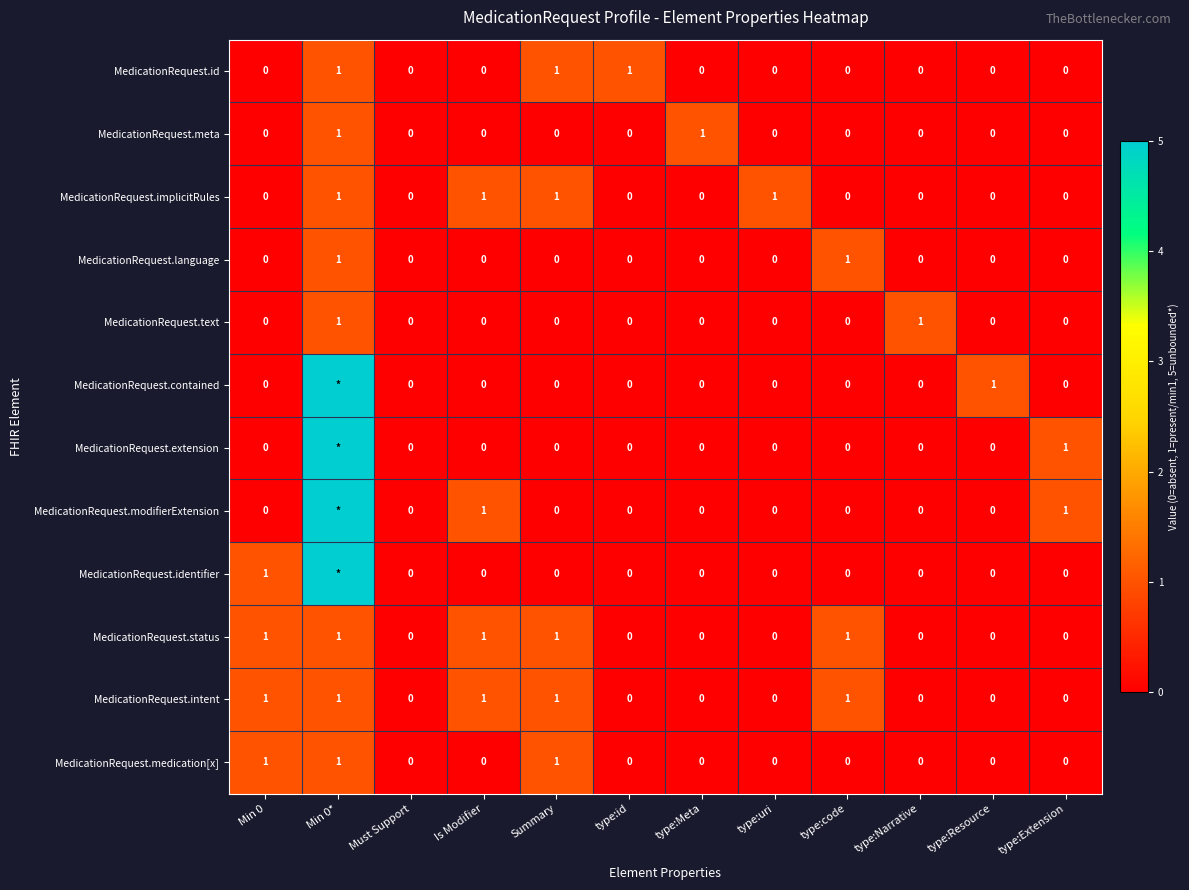

What is the sum of all MedicationRequest.status values?

5